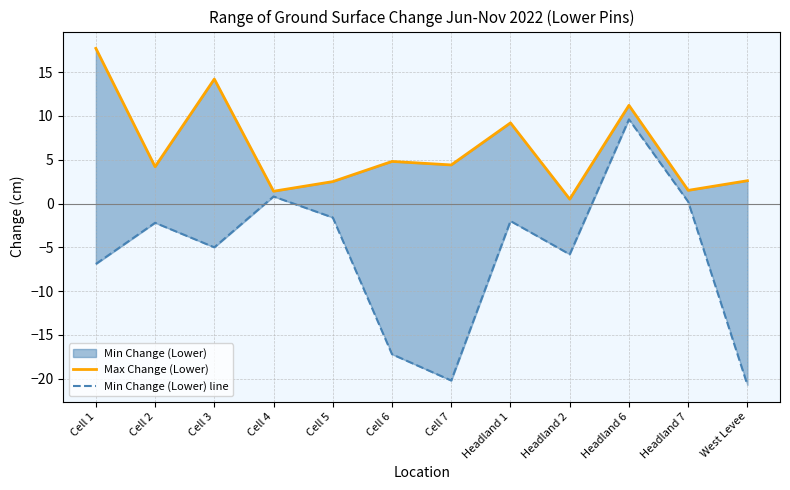

What is the label of the 5th point from the right?

Headland 1